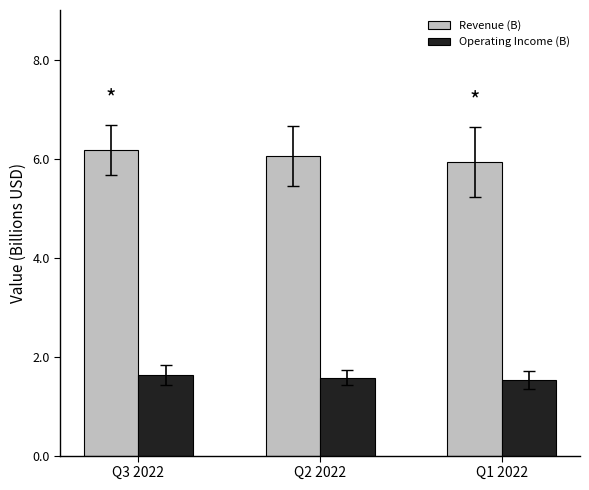

True or false: Operating Income (B) has a value of 1.5 at Q1 2022.

True